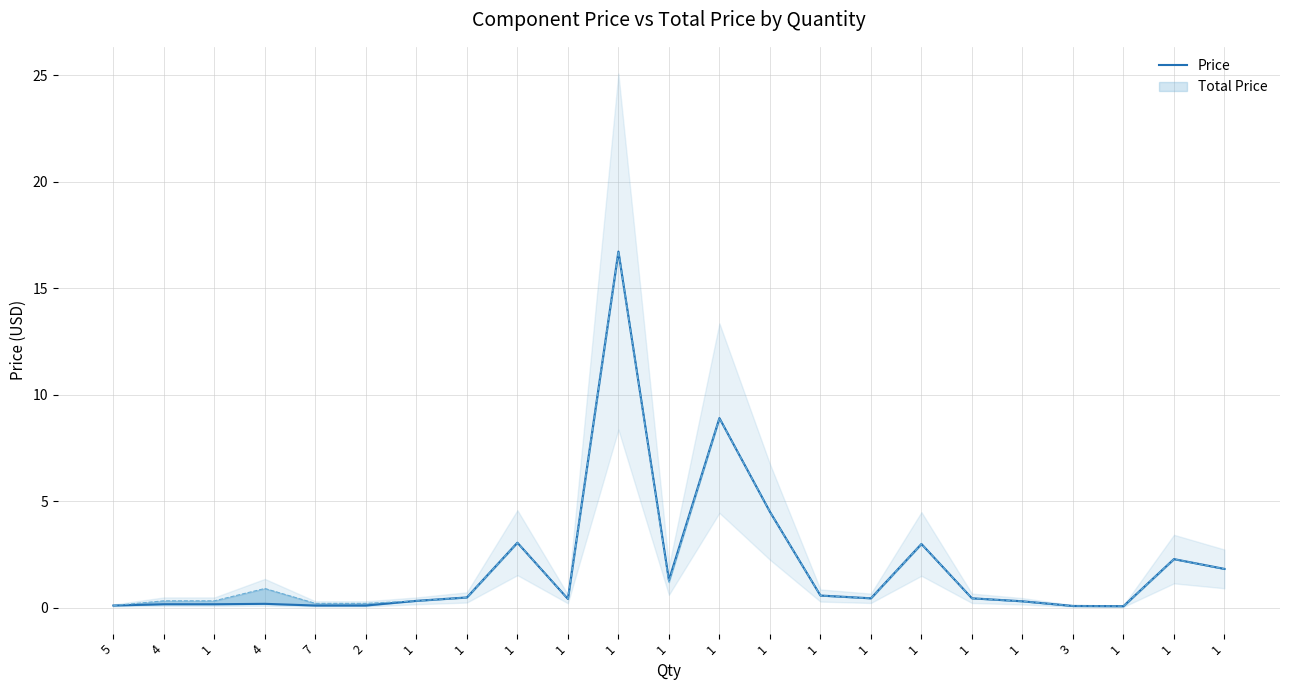

Rank the categories by value from highest to lowest.

1, 1, 1, 1, 1, 1, 1, 1, 1, 1, 1, 1, 1, 1, 1, 4, 4, 1, 5, 7, 2, 3, 1